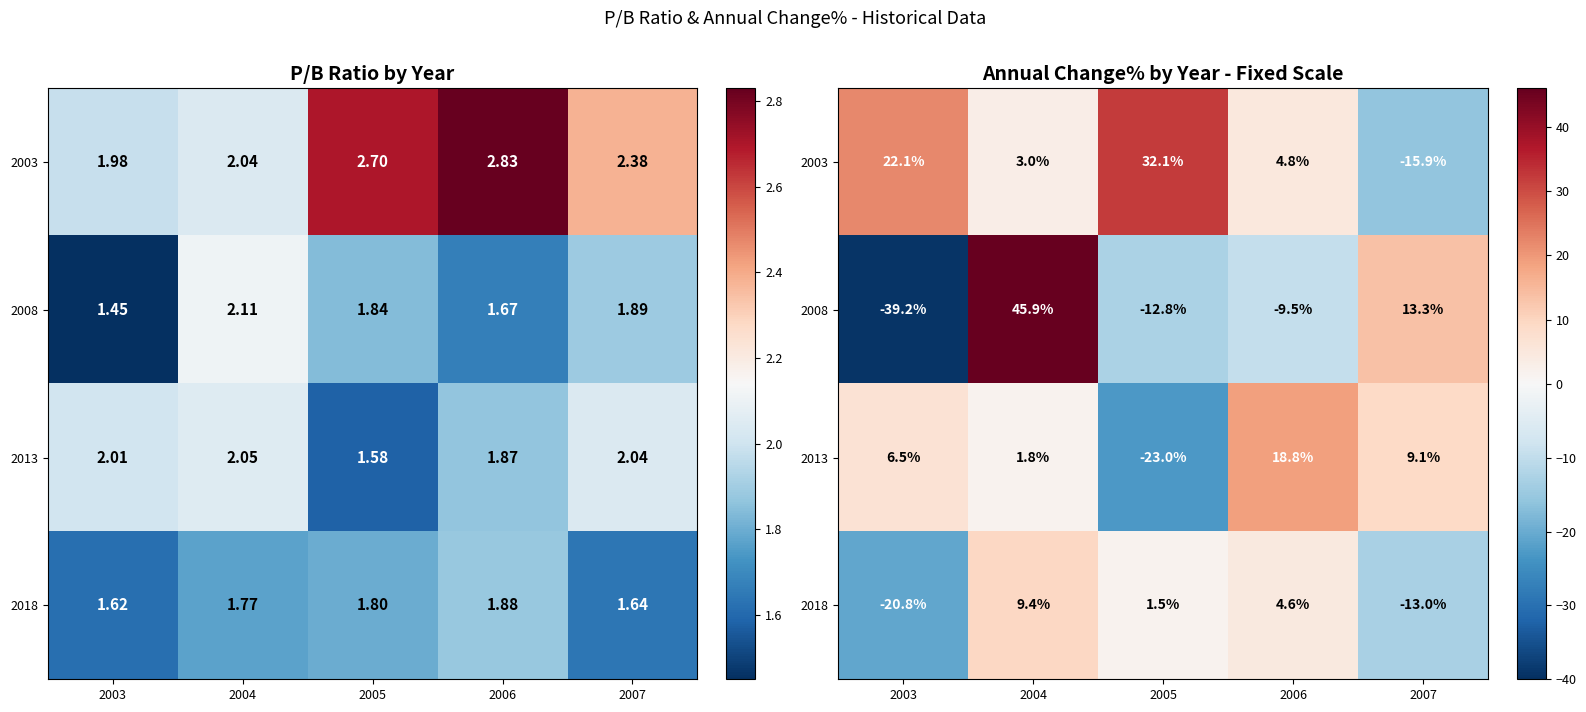

Is it true that 2018 equals 4.6 at 2006?

True